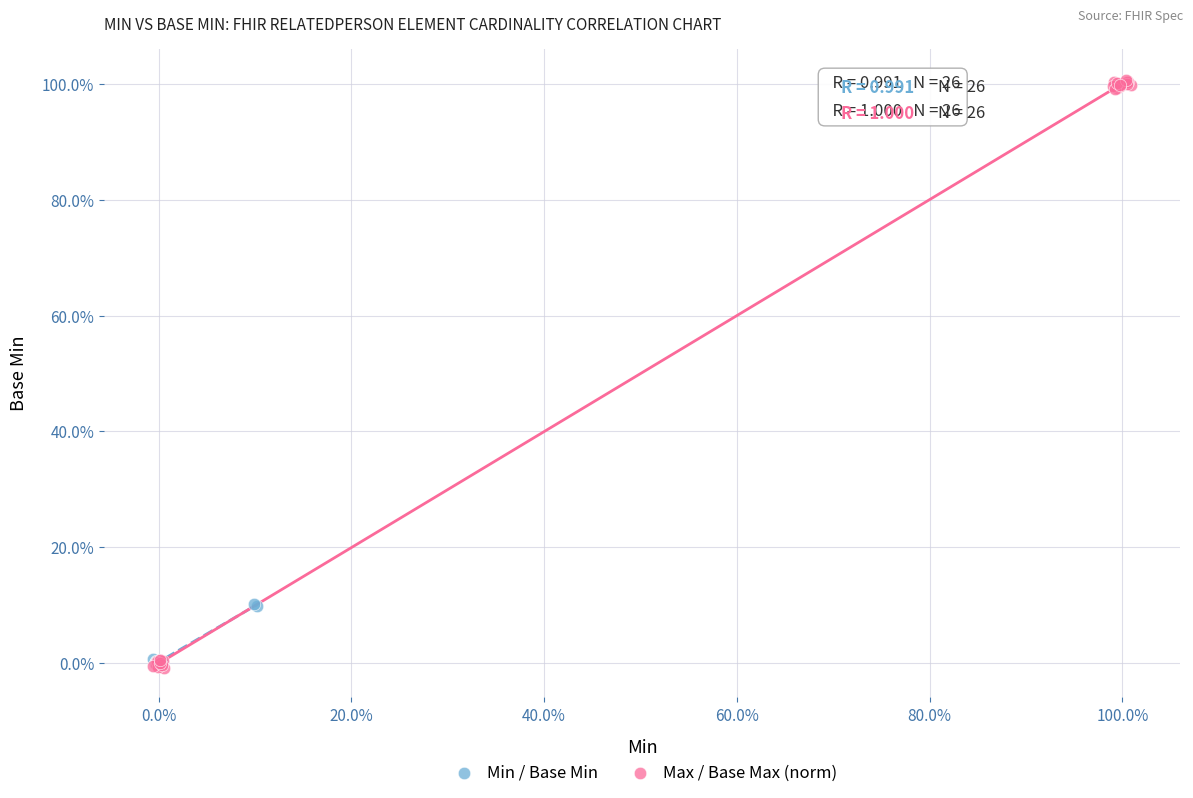

What are all the series names shown in the legend?

Min / Base Min, Max / Base Max (norm)